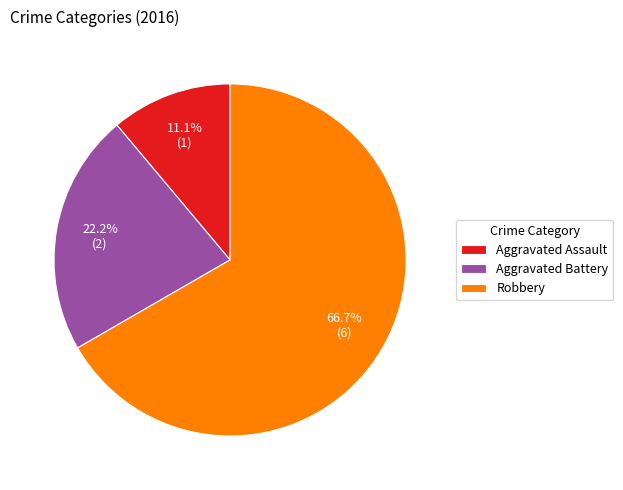

To the nearest percent, what portion does Robbery represent?

67%